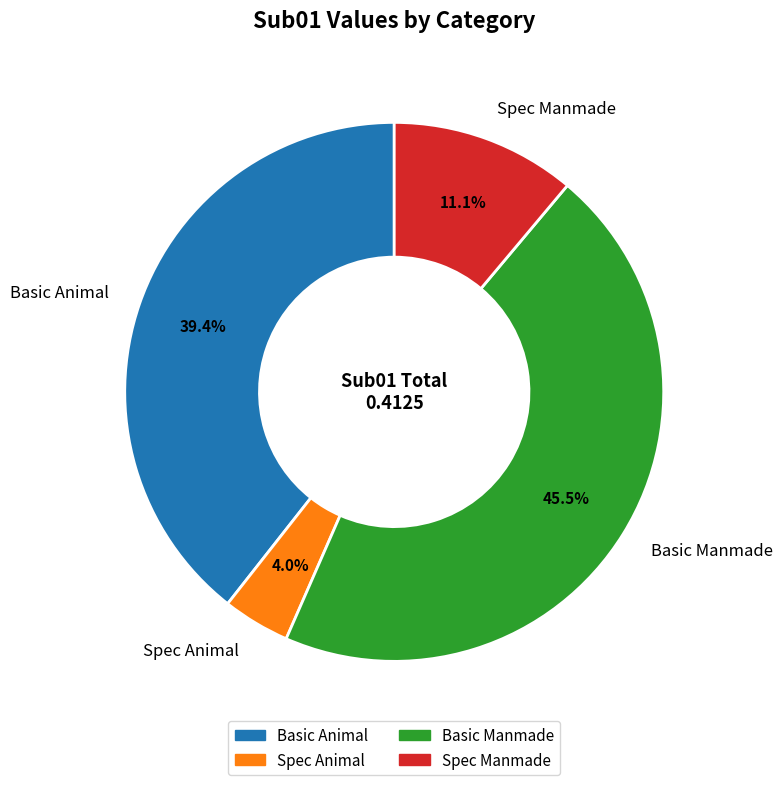

Which slice is the largest?

Basic Manmade